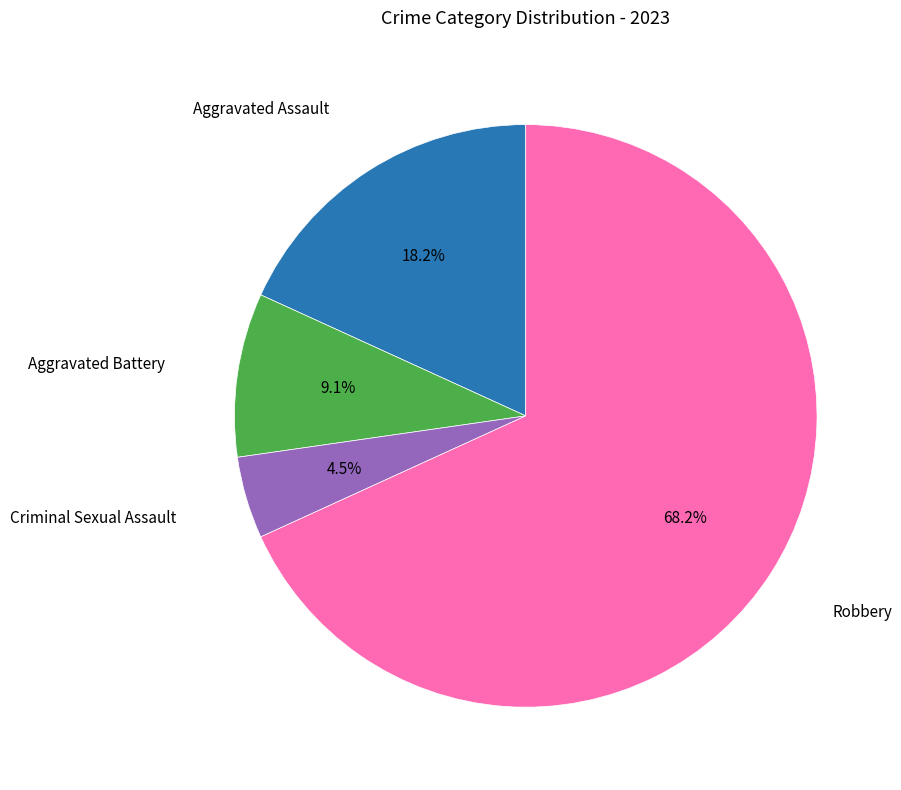

Does any single category account for the majority?

Yes